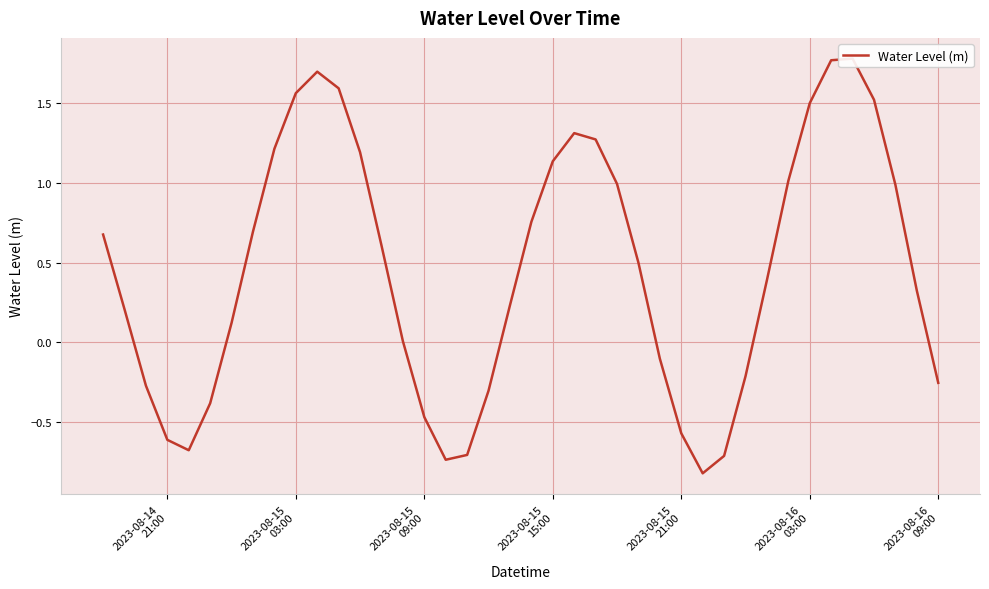

Is this an area chart (filled region under the line)?

No